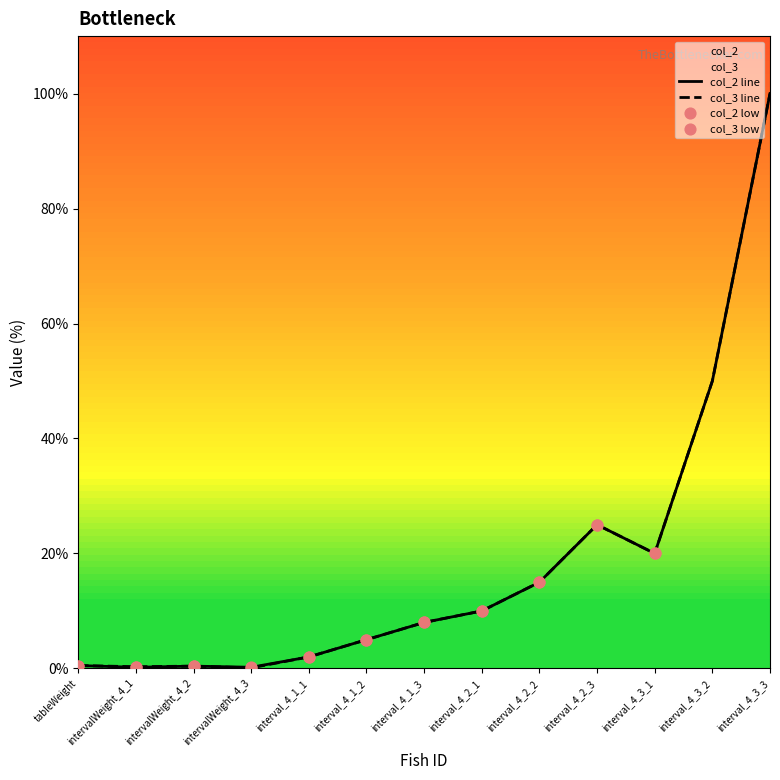

Which series has the widest spread of Y values?

col_3